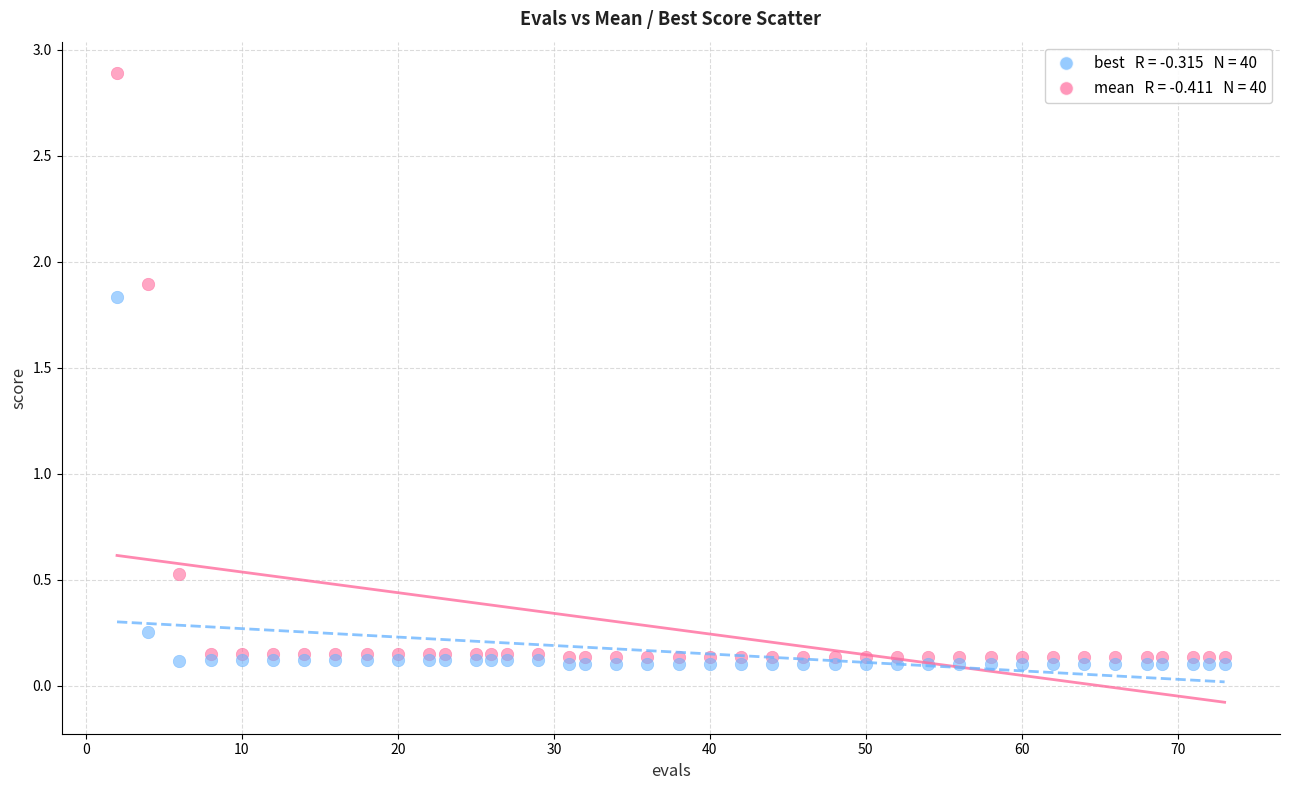

Across all series, what Y value is closest to 1?

0.5